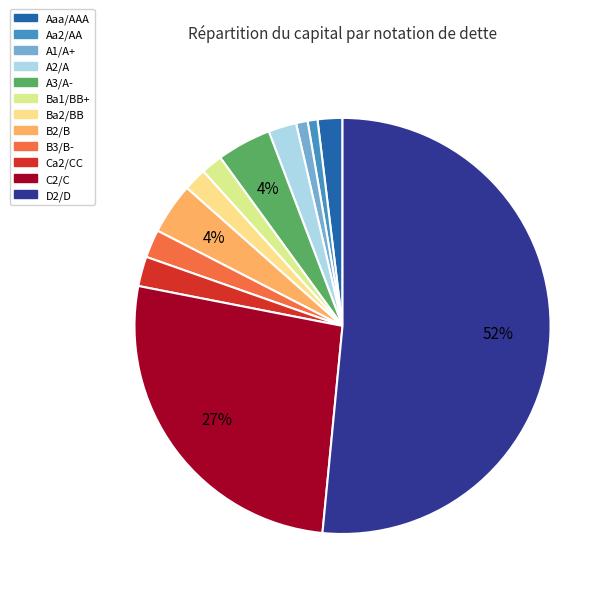

How many segments does this pie chart have?

12